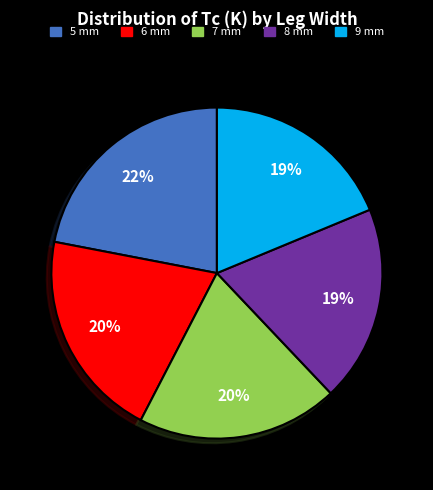

How many slices are in this pie chart?

5